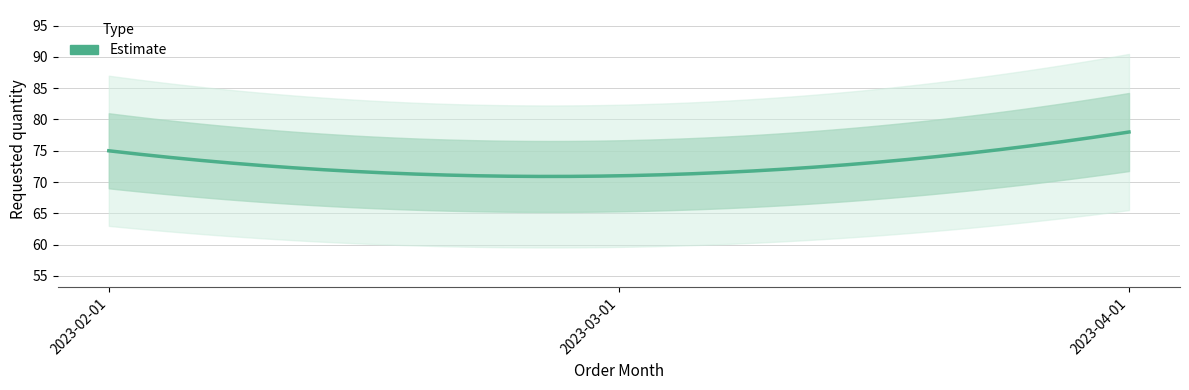

Reading left to right, what are all the values shown in this chart?

2023-02-01=75	2023-03-01=71	2023-04-01=78